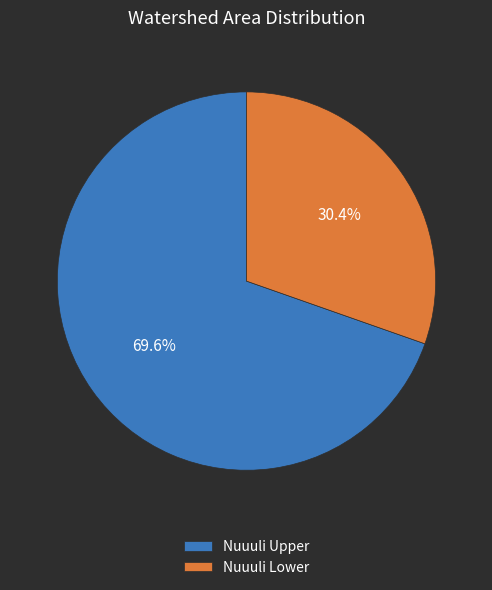

Which has a higher value, Nuuuli Lower or Nuuuli Upper?

Nuuuli Upper